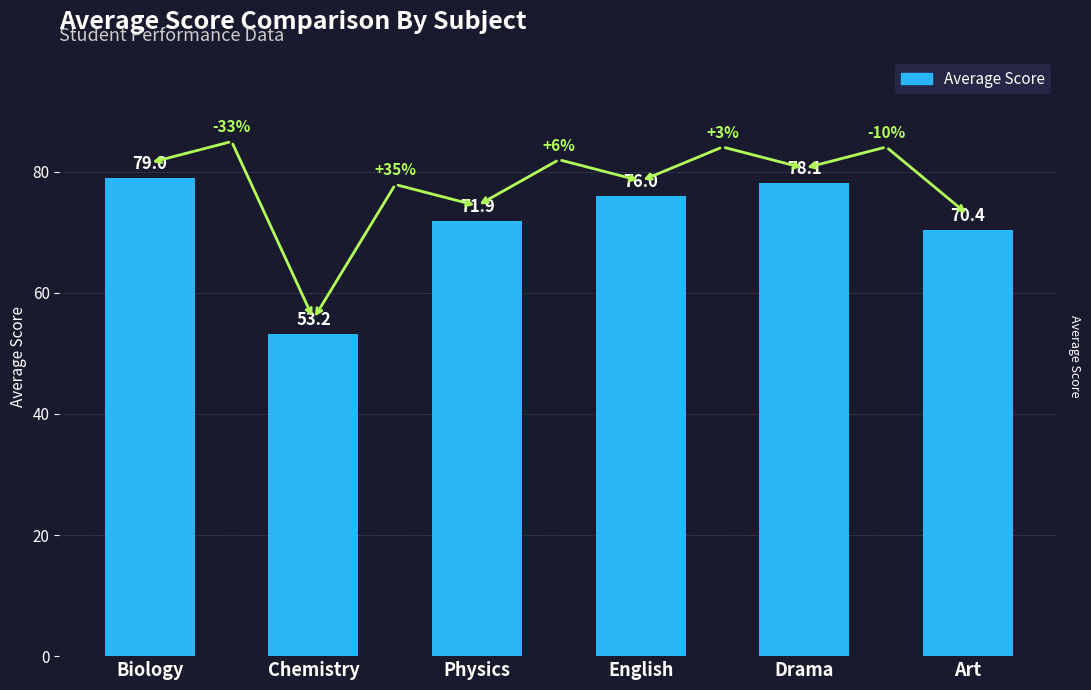

Is it true that the value at Drama is 23.0?

False